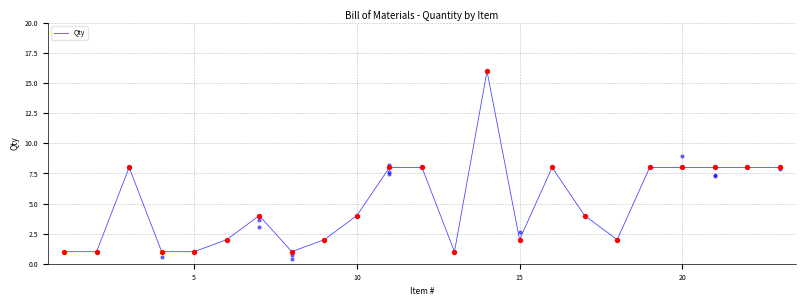

Between 20 and 5, which is larger?

20